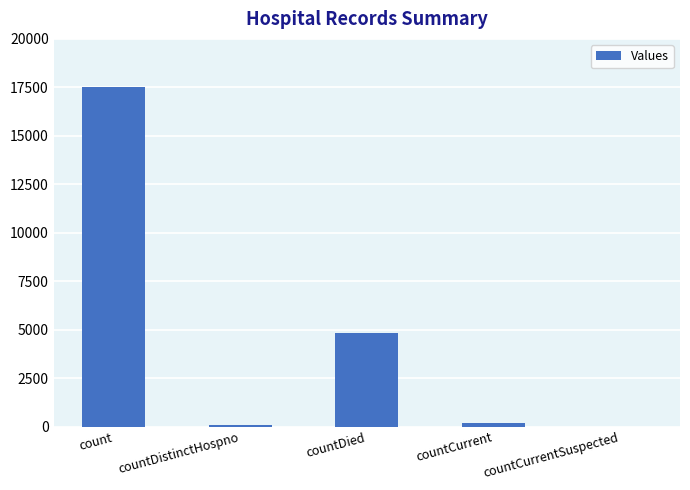

The value at count is 17501. True or false?

True